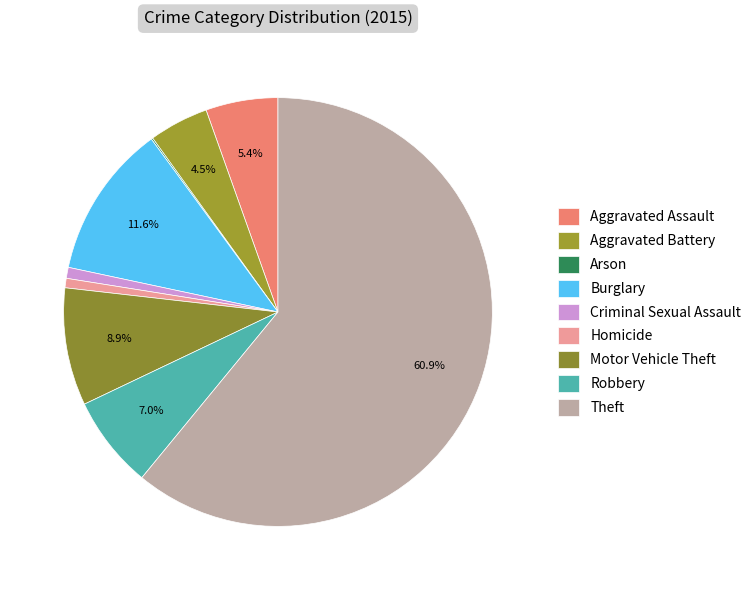

What is the change in value from Homicide to Motor Vehicle Theft?

+69